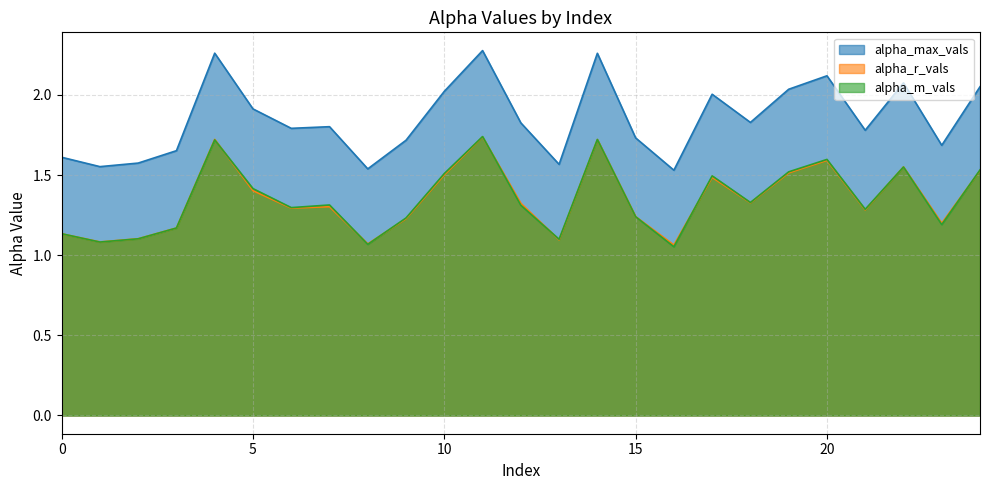

Which series has the largest total across all categories?

alpha_max_vals